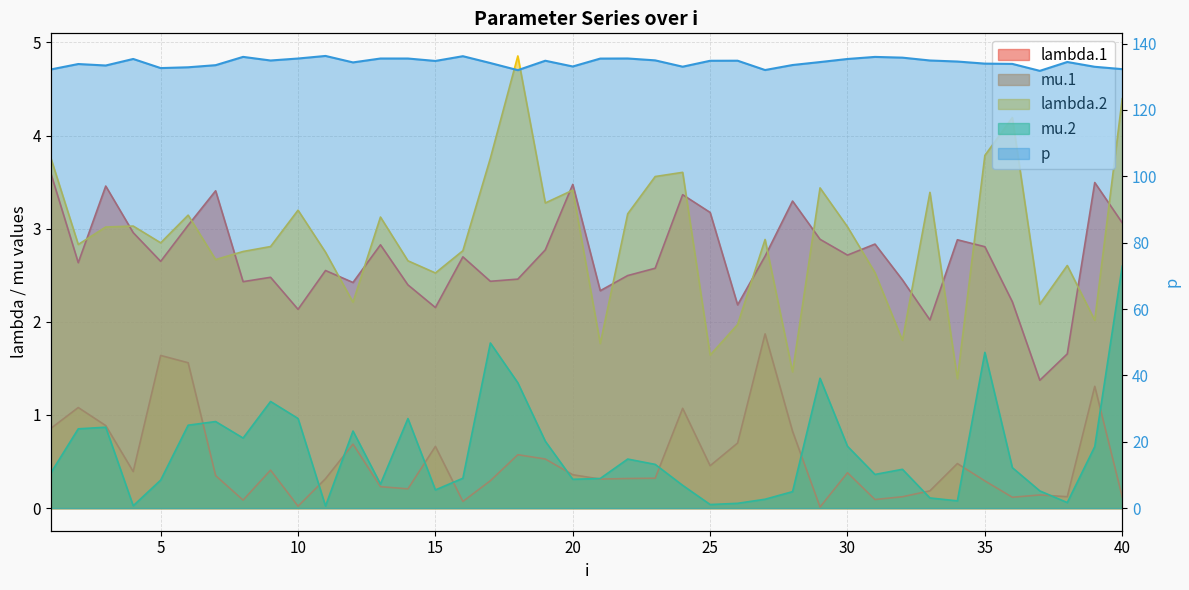

Rank the series at 29 from lowest to highest value.

mu.1, mu.2, lambda.1, lambda.2, p